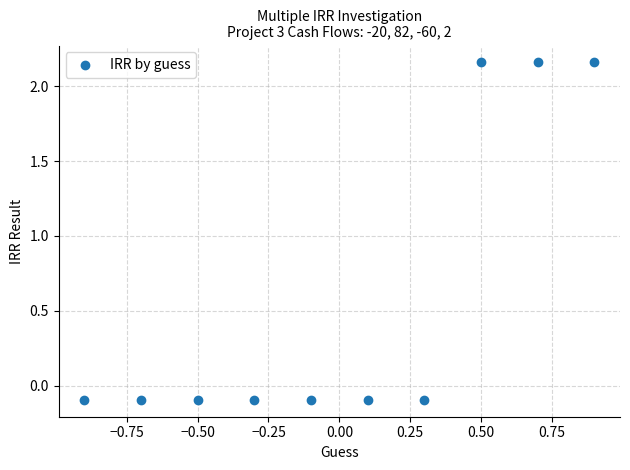

What is the range of X values (max minus min)?

1.8